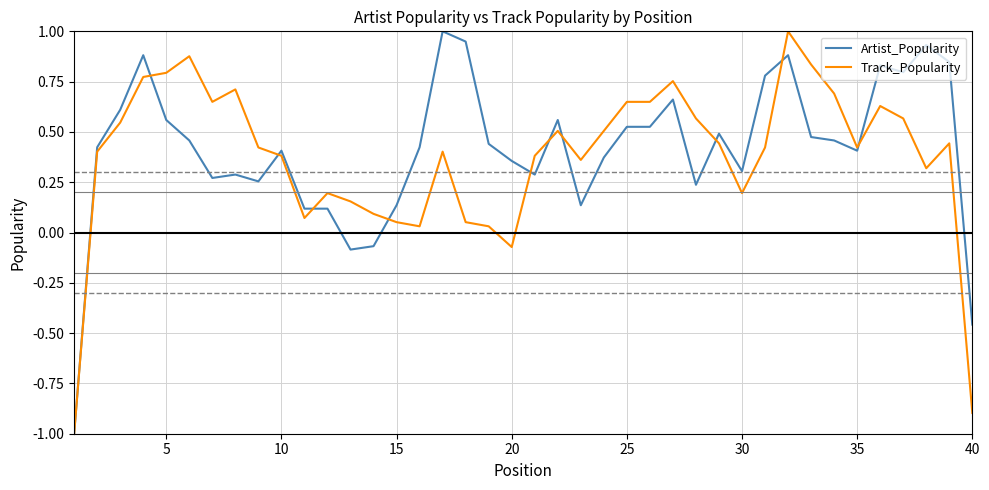

What is the lowest value of the Track_Popularity series?

-1.0